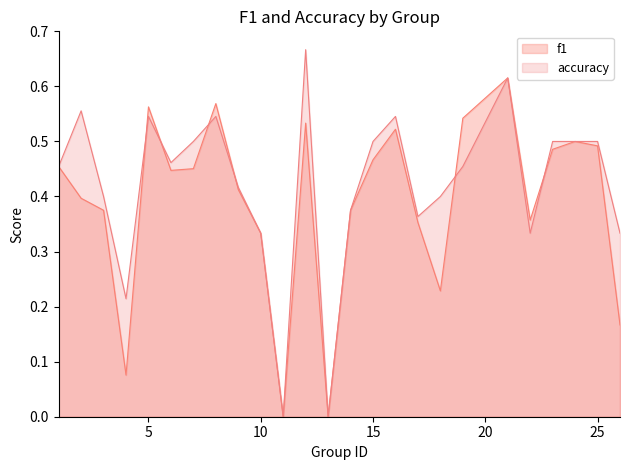

Does the chart have visible grid lines?

No